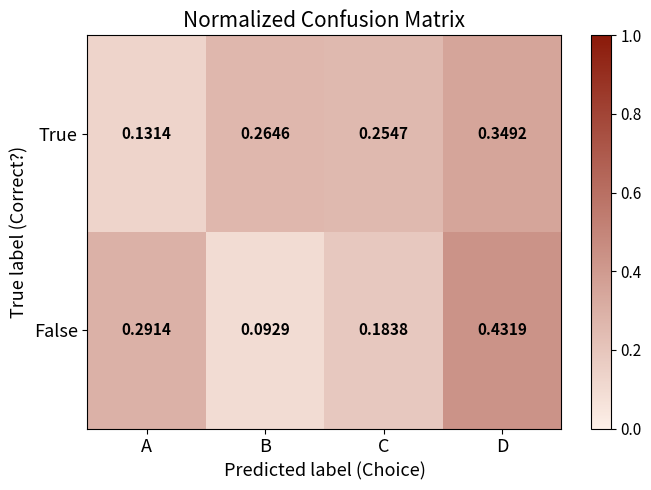

Which series has the largest range (max minus min)?

False